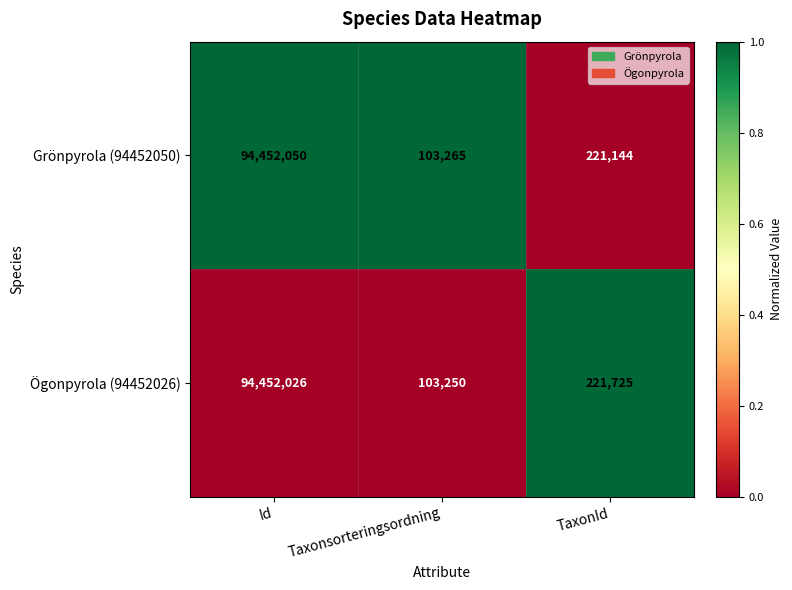

Which series has the largest range (max minus min)?

Grönpyrola (94452050)